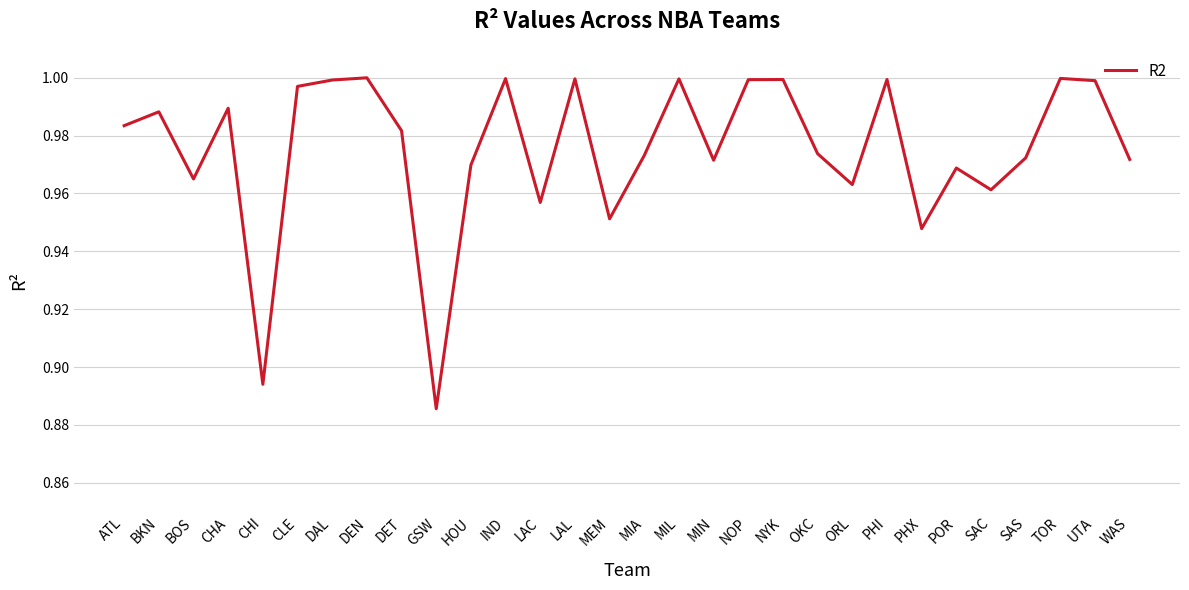

What position from the left is NYK?

20